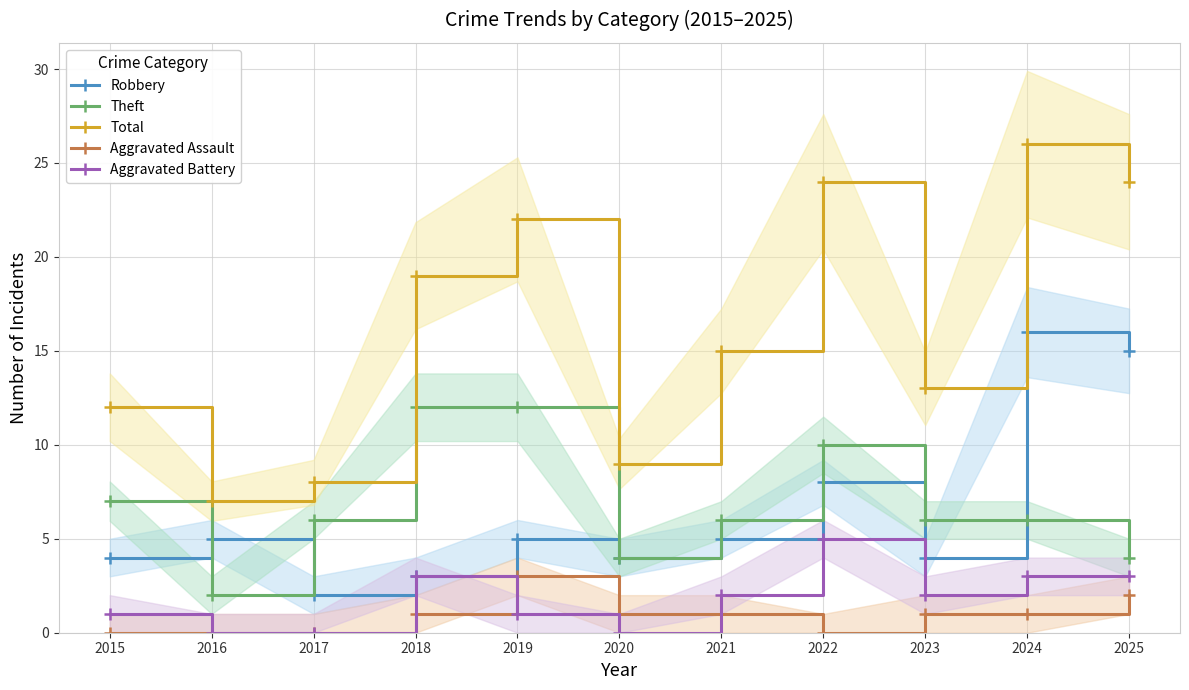

What is the highest value of the Total series?

26